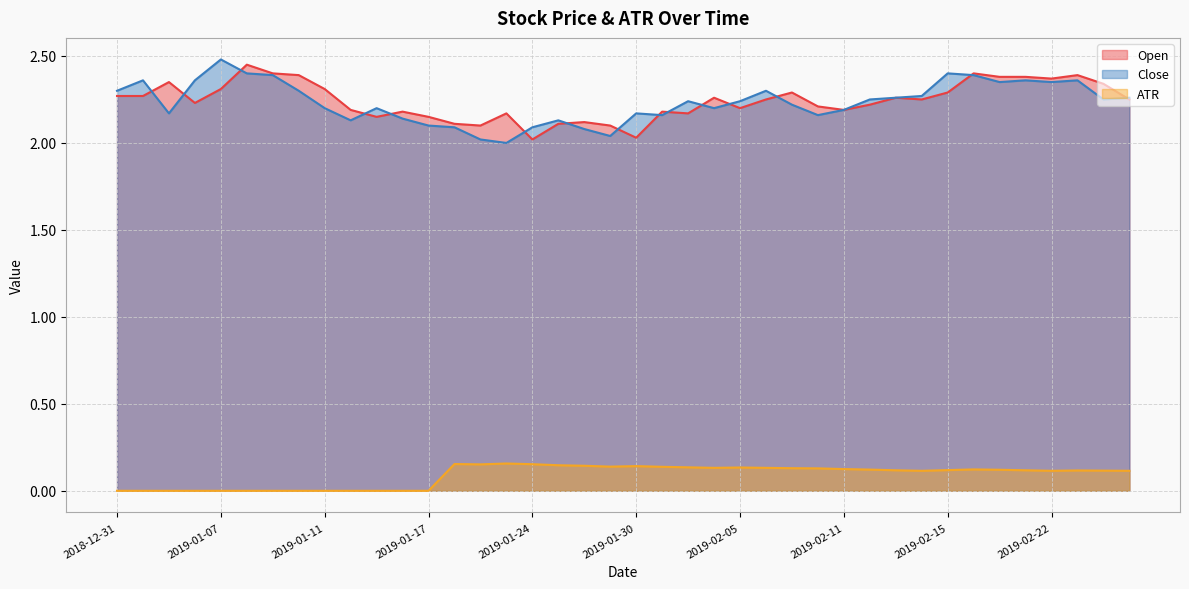

What is the value of the Close point at the 18th from the left?

2.1